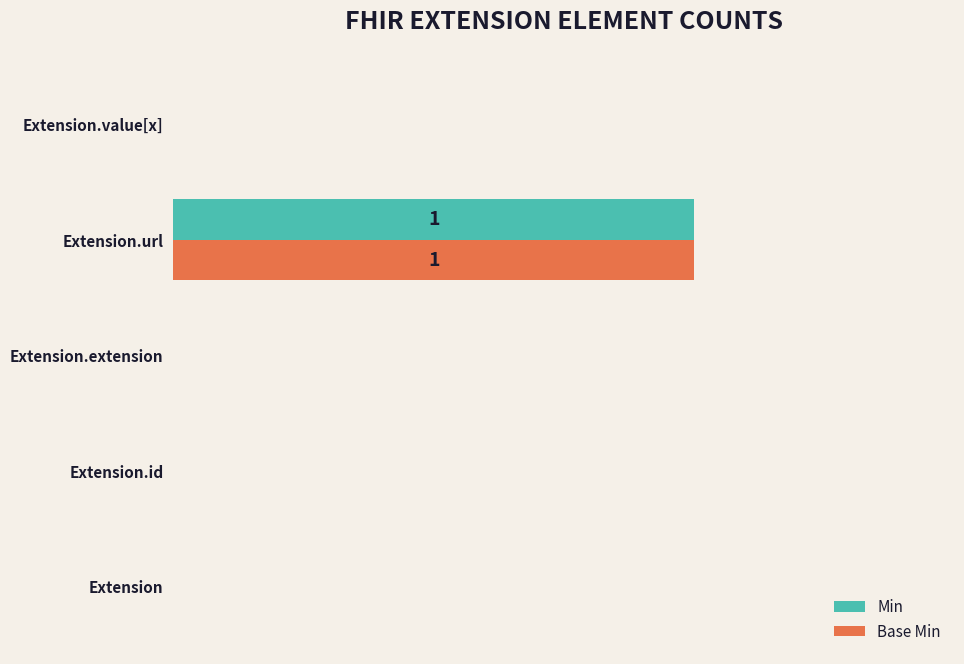

What are all the series names shown in the legend?

Min, Base Min